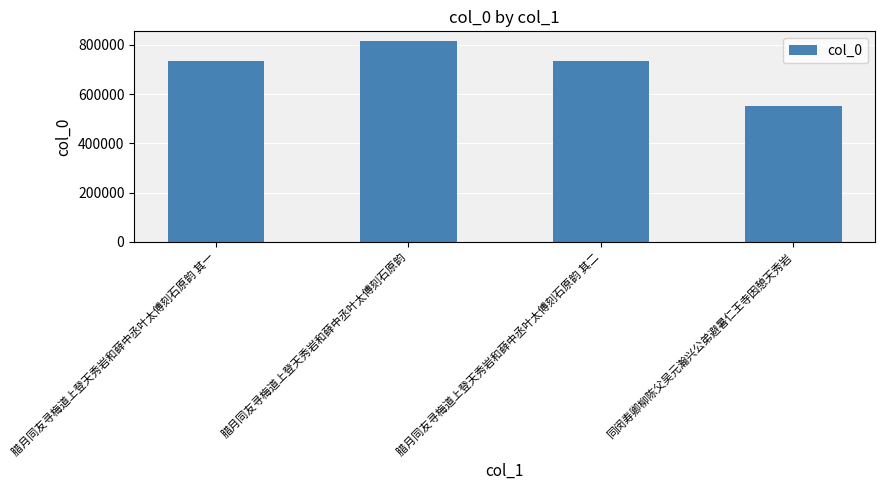

What is the label of the 1st bar from the right?

同闵寿卿柳陈父吴元瀚兴公弟避暑仁王寺因憩天秀岩